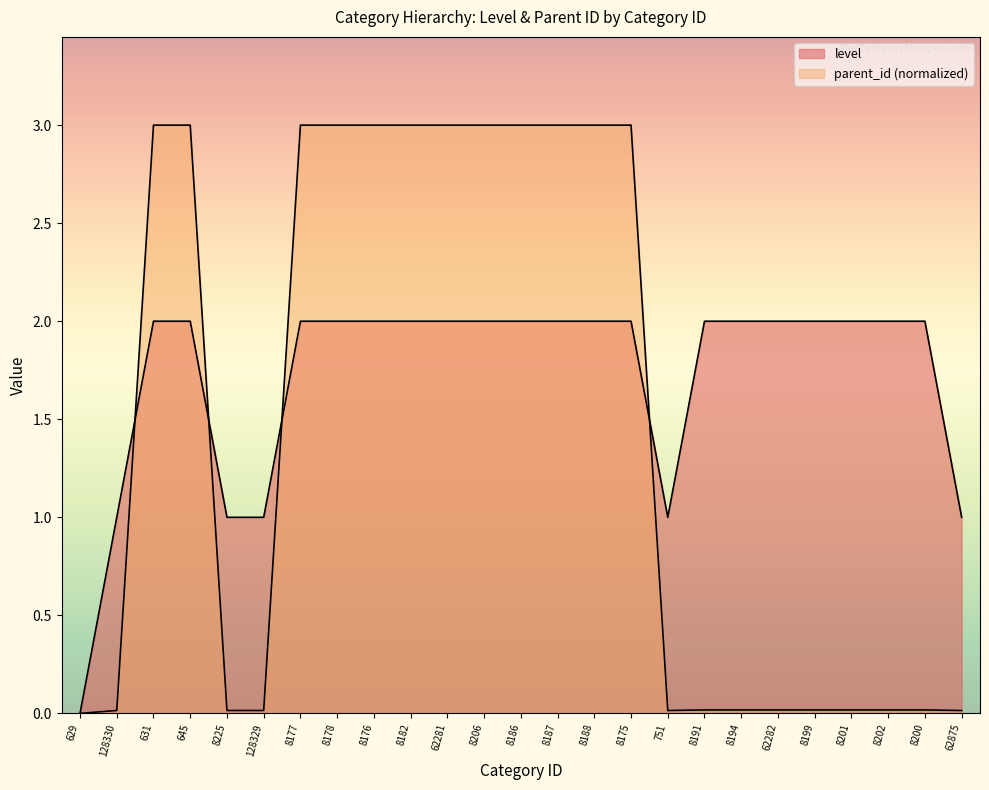

How many positive values does the parent_id series have?

24